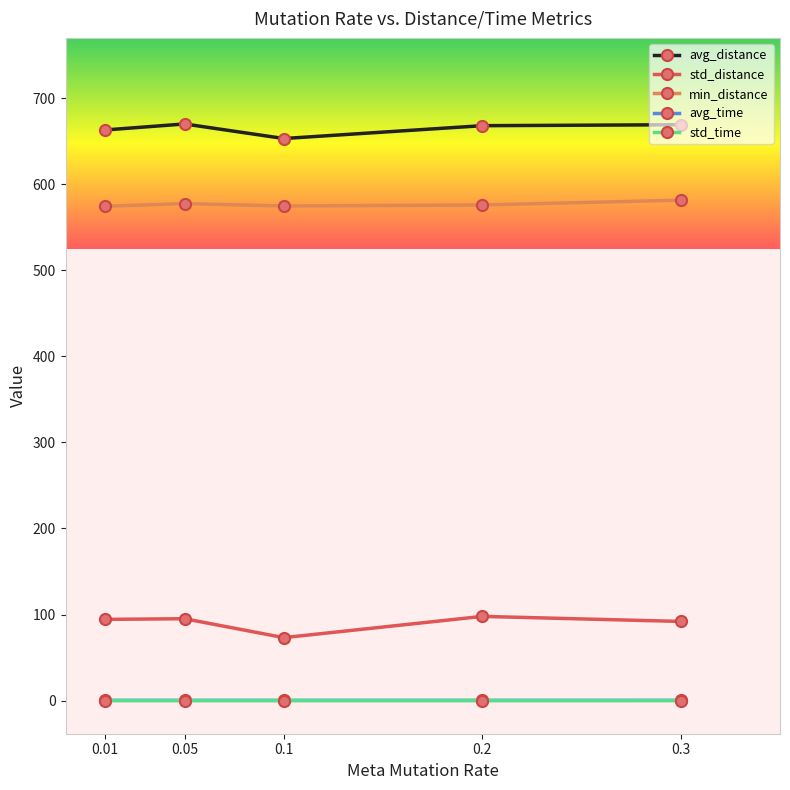

How many categories are shown in the chart?

5